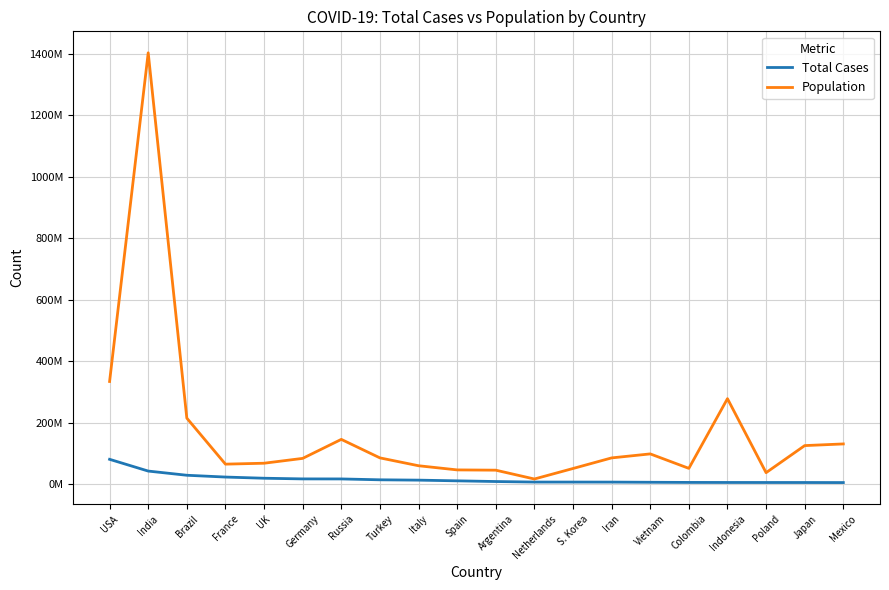

What is the difference between the maximum and second lowest values in the Total Cases series?

75410073